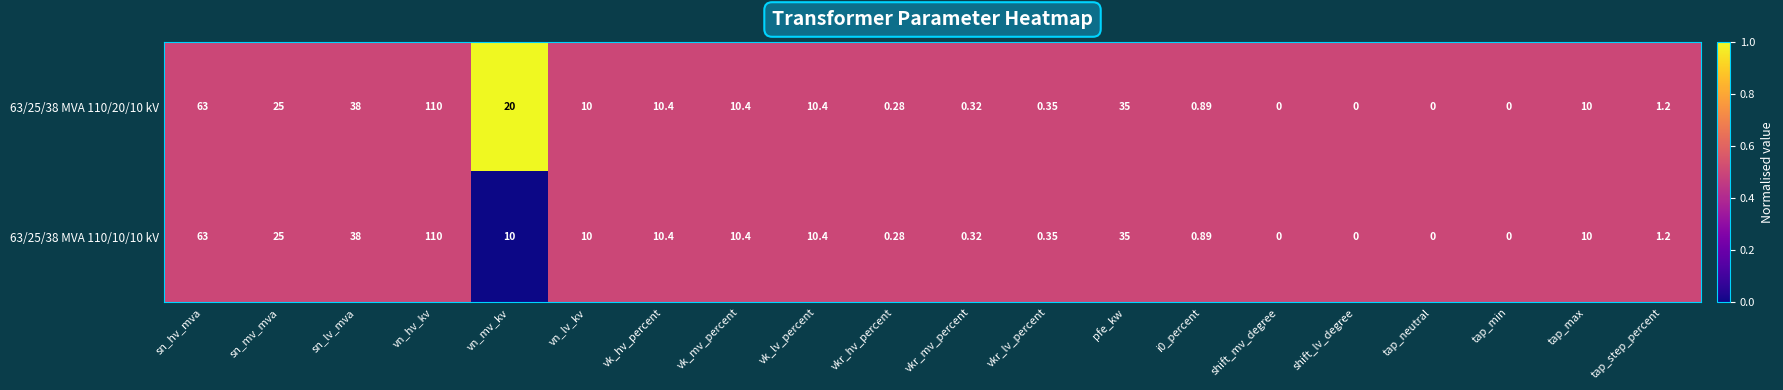

Where is 63/25/38 MVA 110/10/10 kV nearest to the value 55?

sn_hv_mva